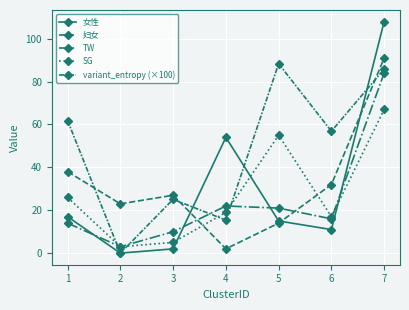

How many data points does each series have?

7